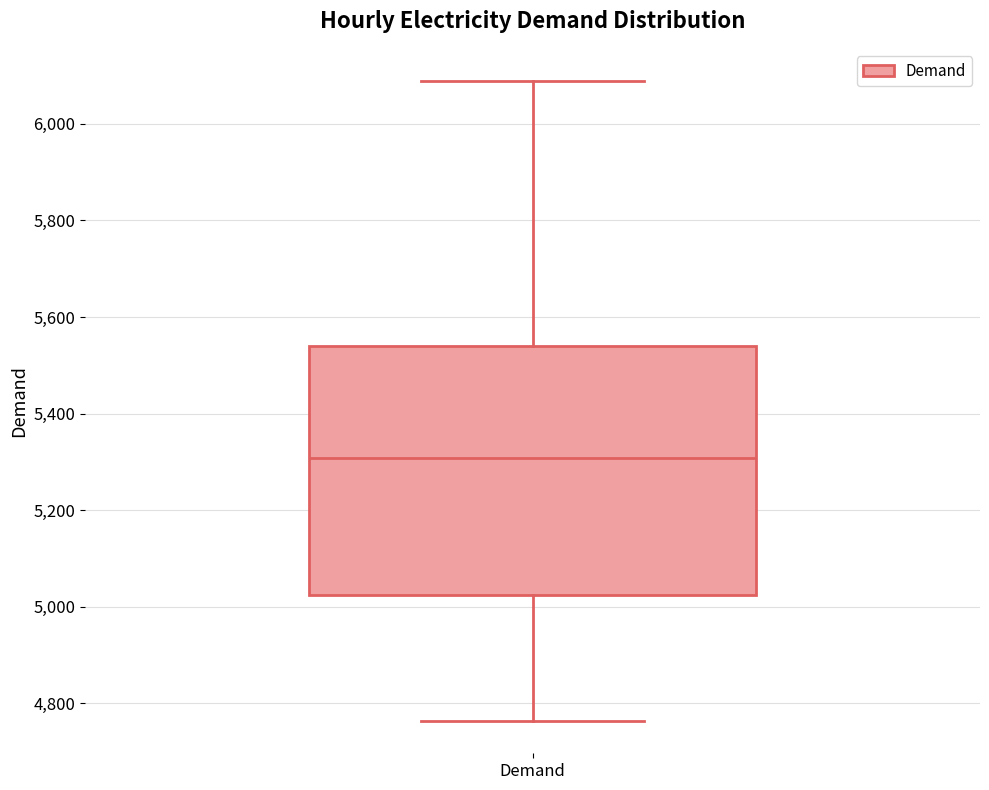

Transcribe this box plot: give where the median line is, the range the box spans, and where the two whiskers end, as read against the y-axis. The values are not printed on the chart, so give them approximately, as read against the axis.

median 5300, box 5020 to 5540, whiskers 4760 to 6080